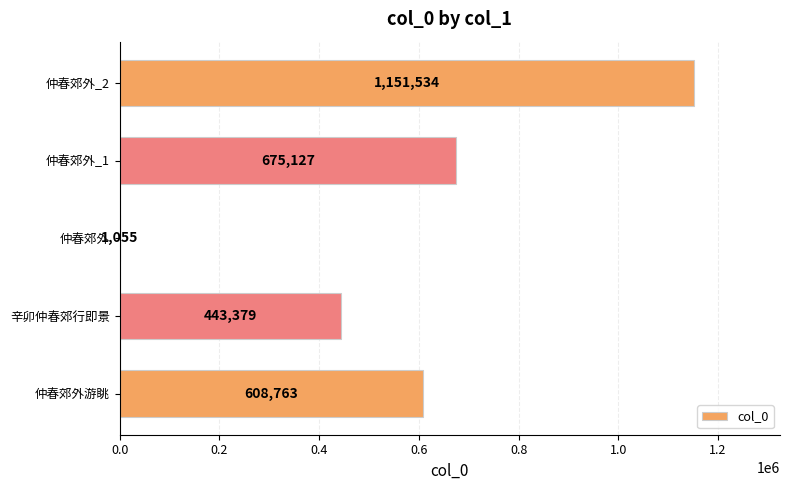

What is the maximum value shown in the chart?

1151534